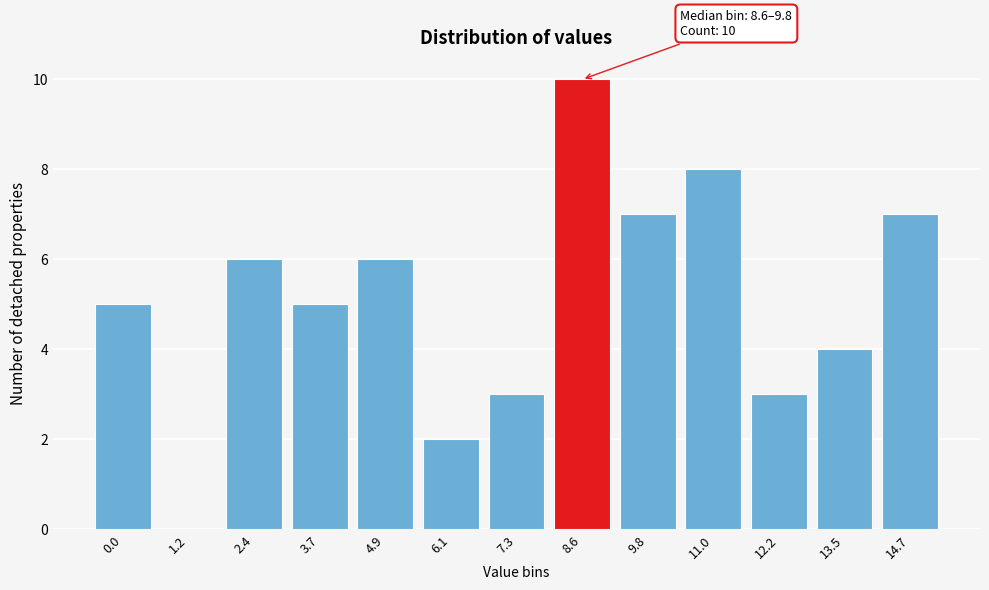

Reading left to right, list all the values displayed in this chart.

0.0=5	1.2=0	2.4=6	3.7=5	4.9=6	6.1=2	7.3=3	8.6=10	9.8=7	11.0=8	12.2=3	13.5=4	14.7=7